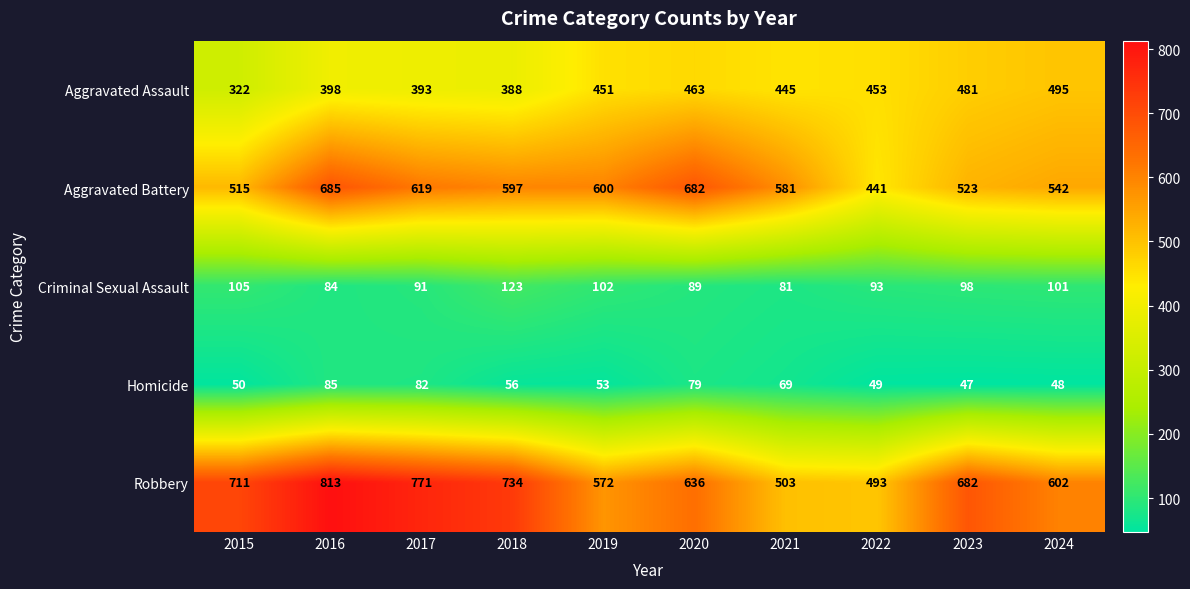

What is the spread (max minus min) of values at 2020?

603